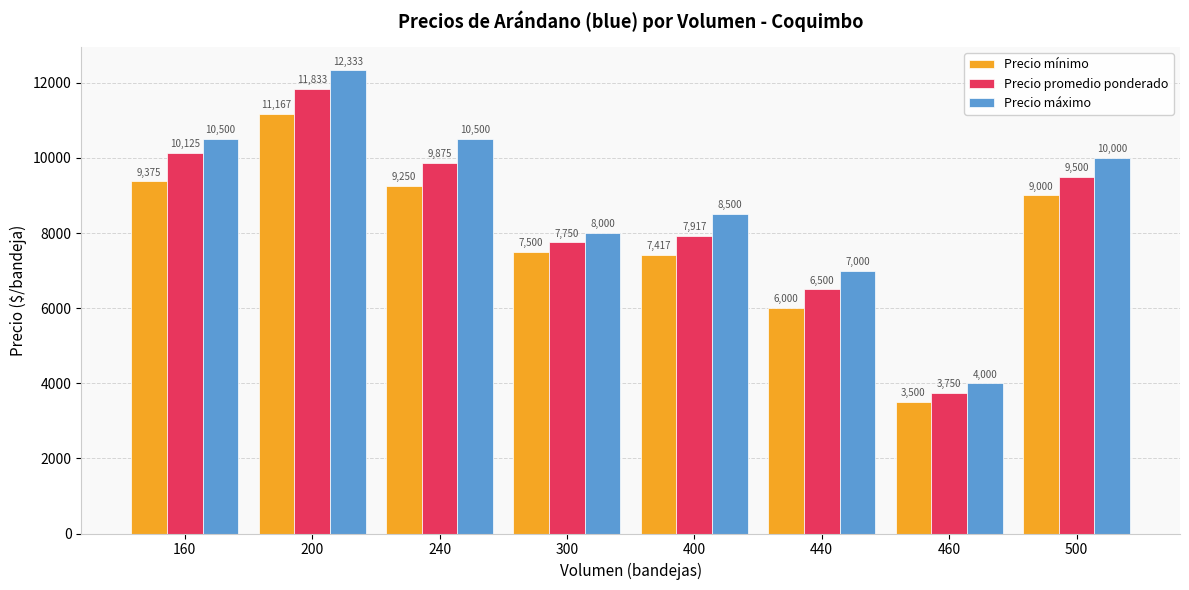

How many categories are shown in the chart?

8